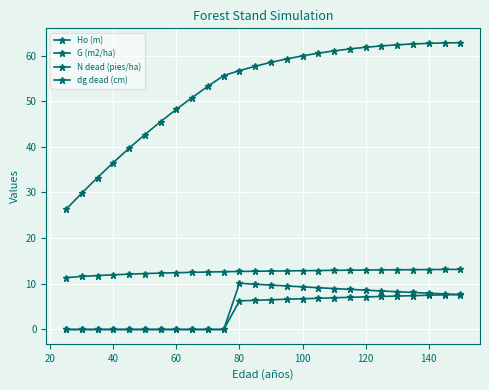

Is this an area chart (filled region under the line)?

No